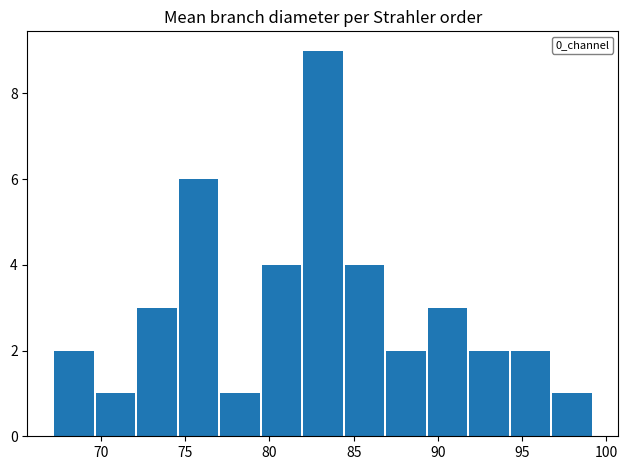

What is the height of the bar covering 94.5 to 96.5 on the x-axis? Neither the bar edges nor the heights are printed on the chart, so give them approximately, as read against the axes.

2